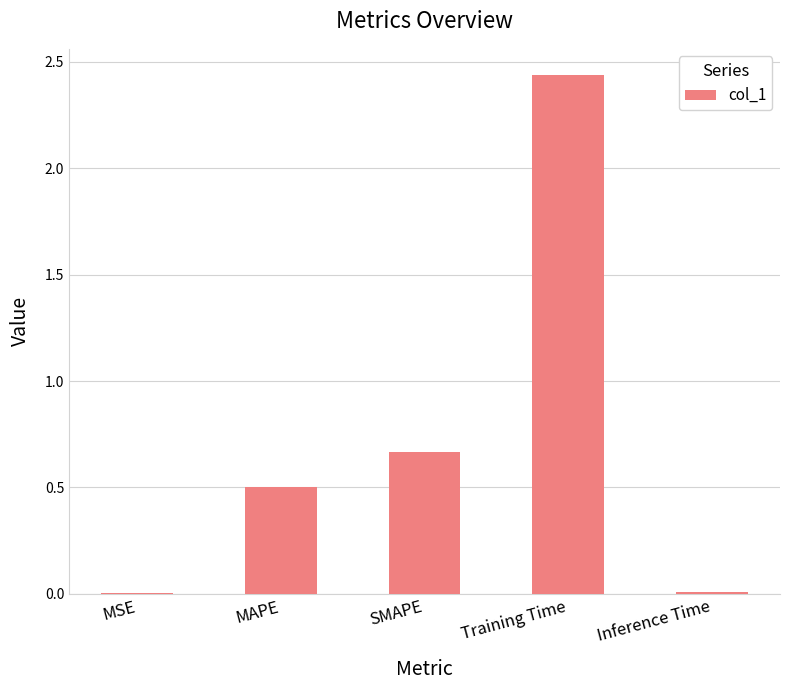

Which has a higher value, Inference Time or Training Time?

Training Time